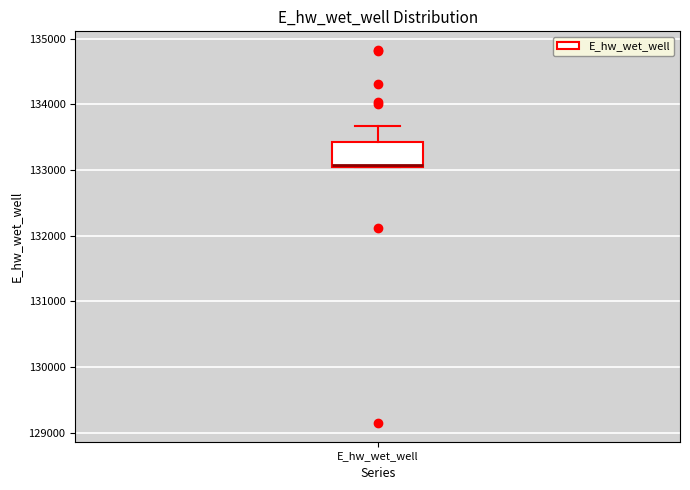

Transcribe this box plot: give where the median line is, the range the box spans, and where the two whiskers end, as read against the y-axis. The values are not printed on the chart, so give them approximately, as read against the axis.

median 133100, box 133000 to 133400, whiskers 133000 to 133700